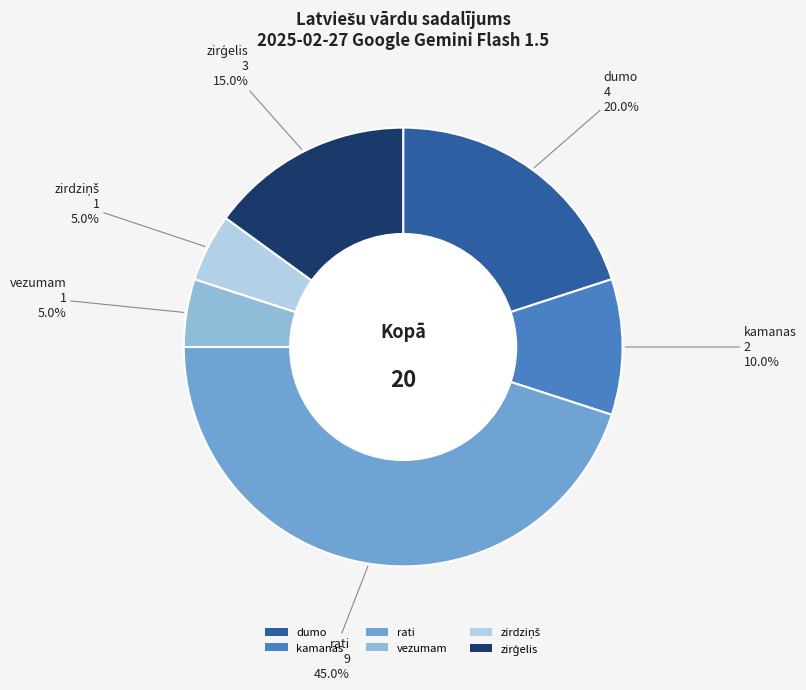

Which category has the biggest portion of the pie?

rati